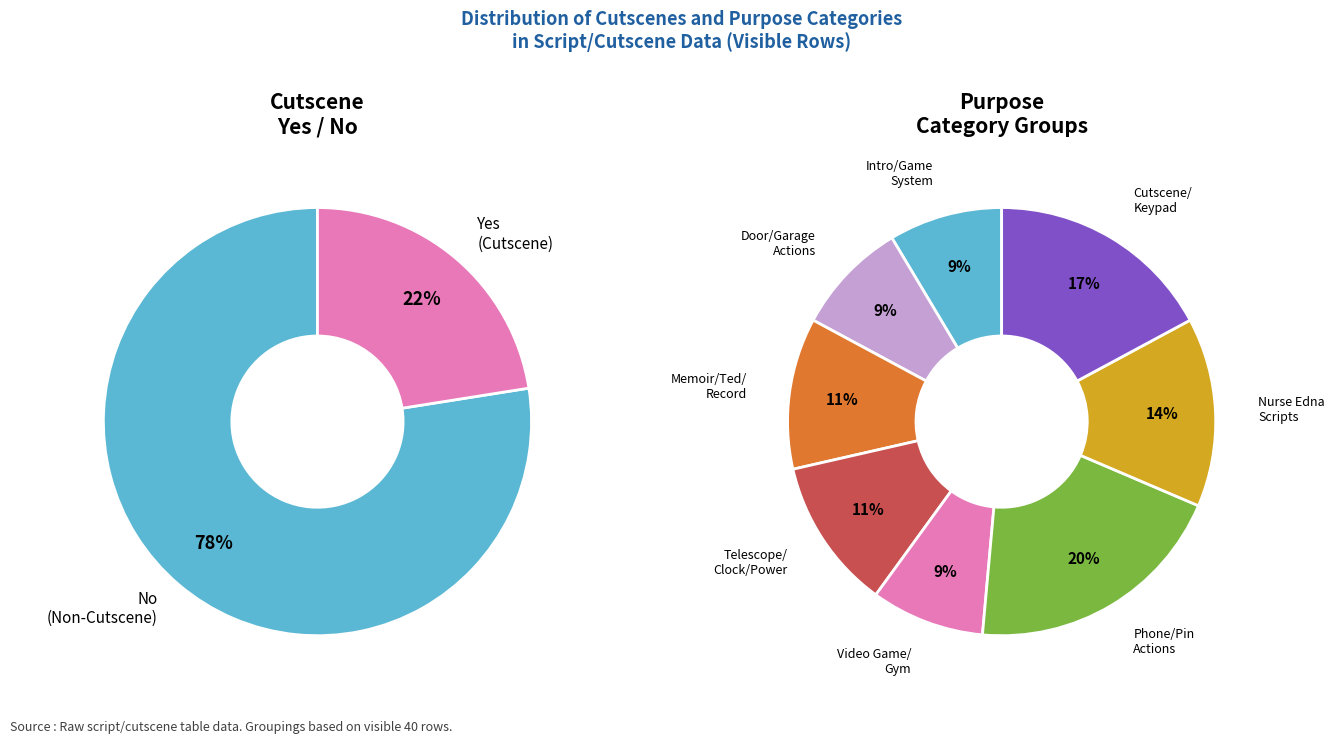

Is No the majority of the pie?

Yes